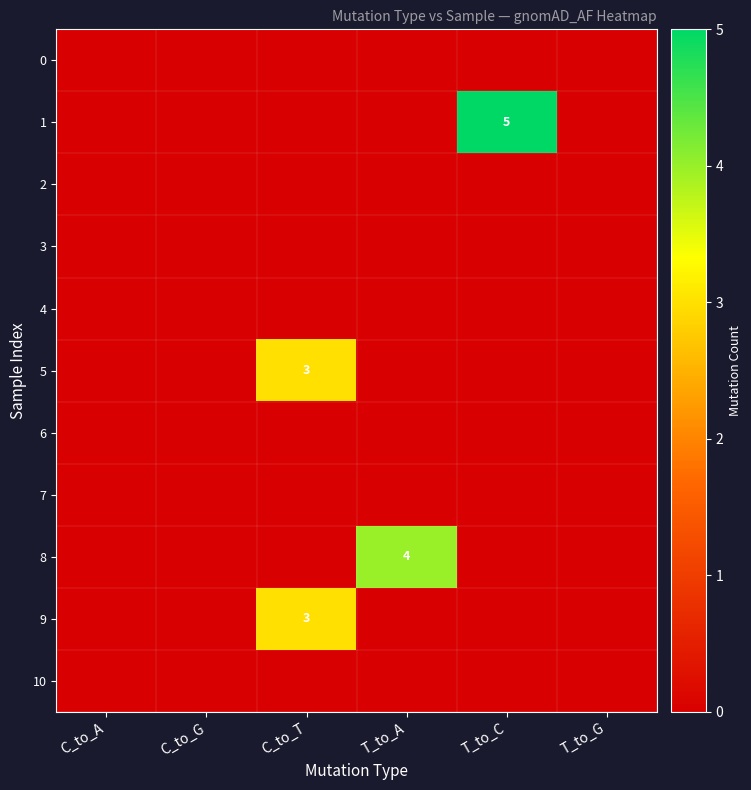

Which series has the largest total across all categories?

1